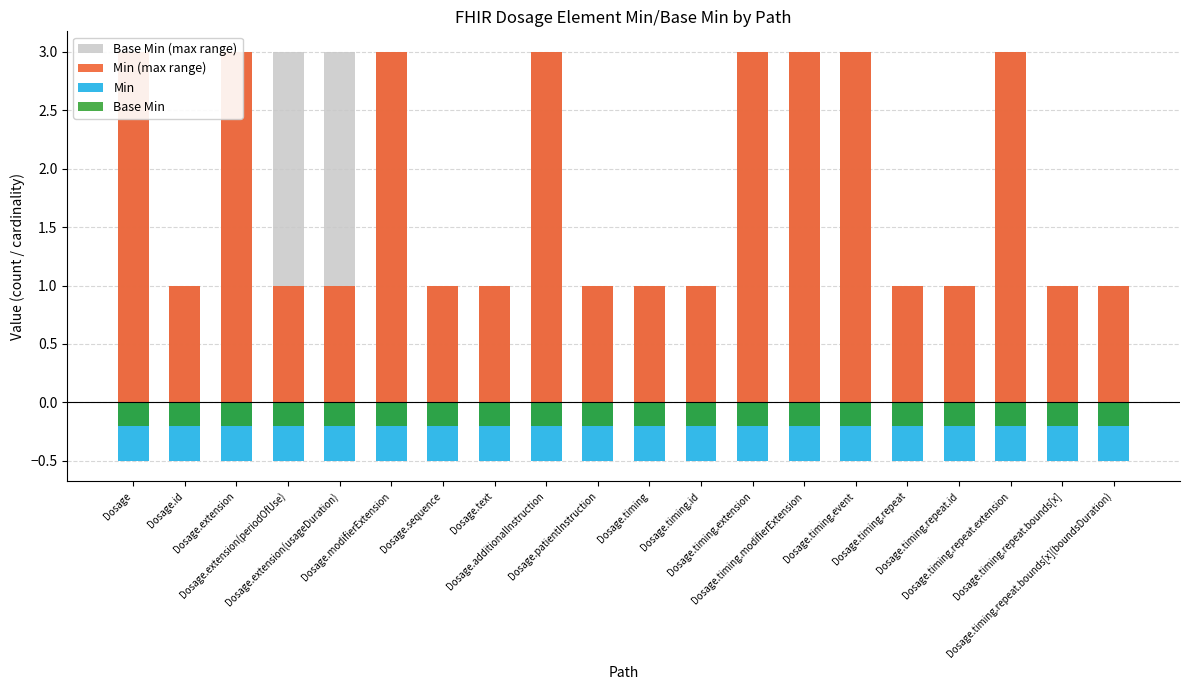

What is the difference between the highest and lowest values at Dosage?

3.5